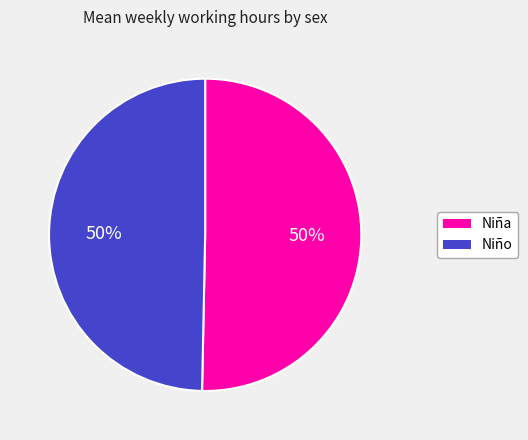

The Niño slice represents 64% of the pie. True or false?

False